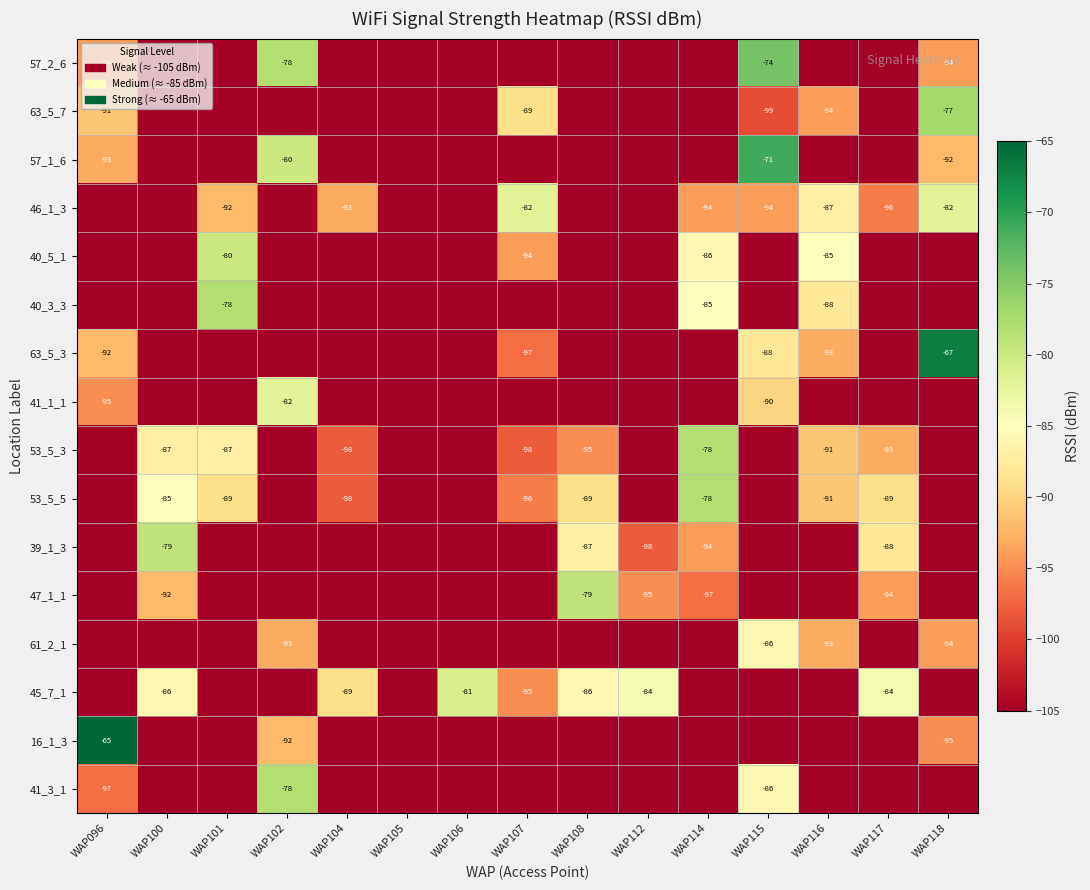

What is the sum of the 16_1_3 values at WAP096 and WAP118?

-160